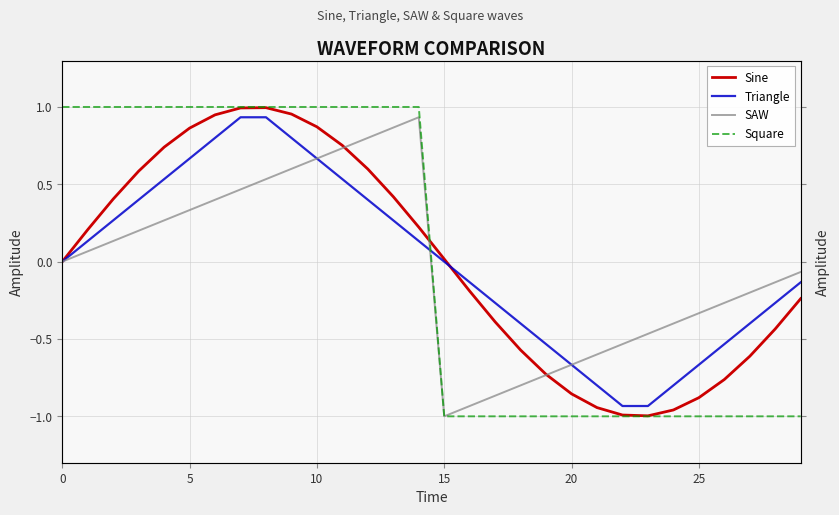

Is the value of SAW at 7 greater than the value of Triangle at 0?

Yes